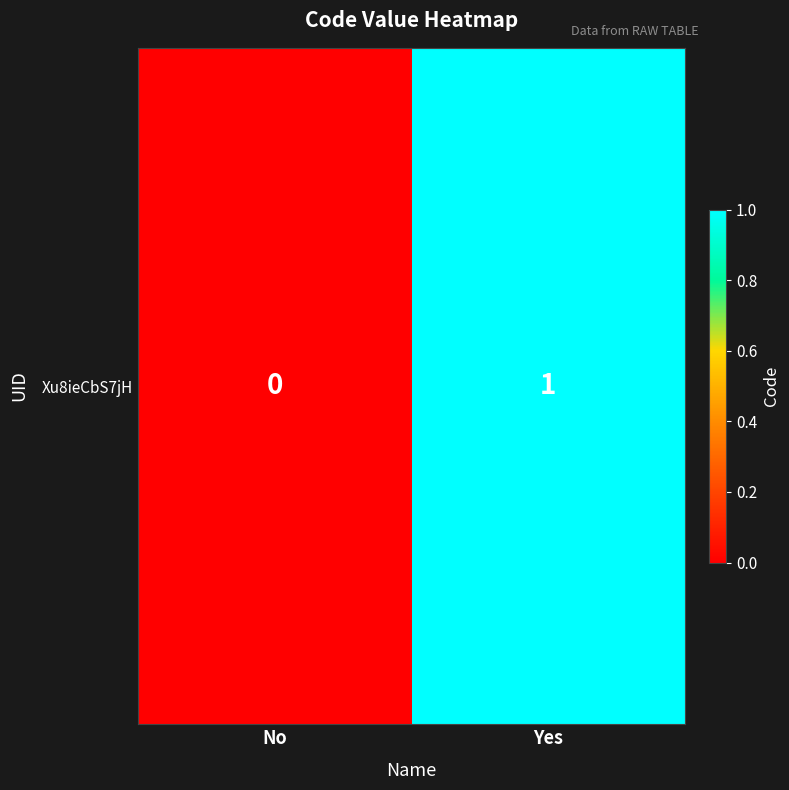

The value at No is 0. True or false?

False